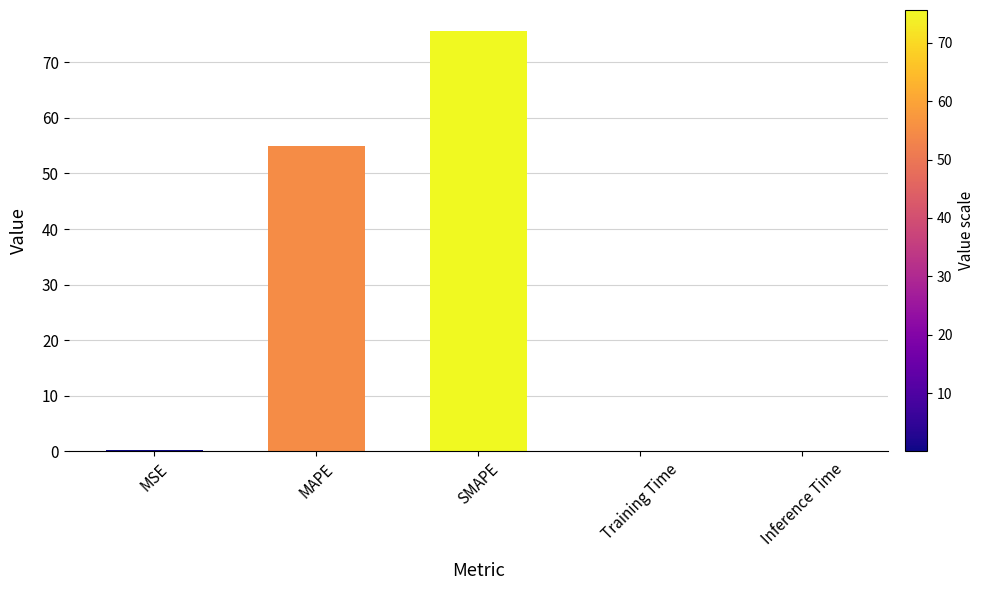

What is the average value?

26.1